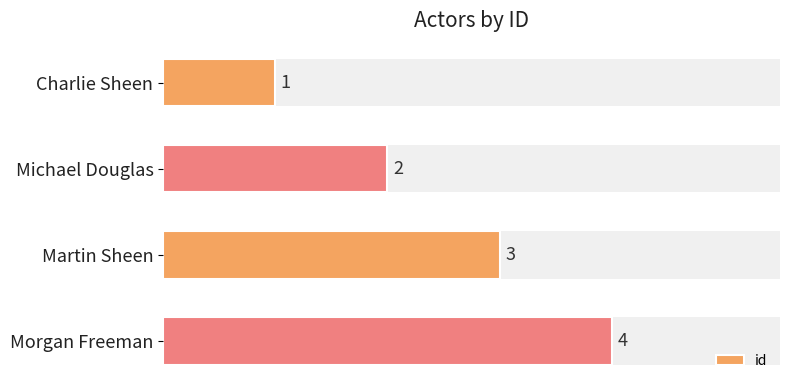

Does the chart contain stacked bars?

No